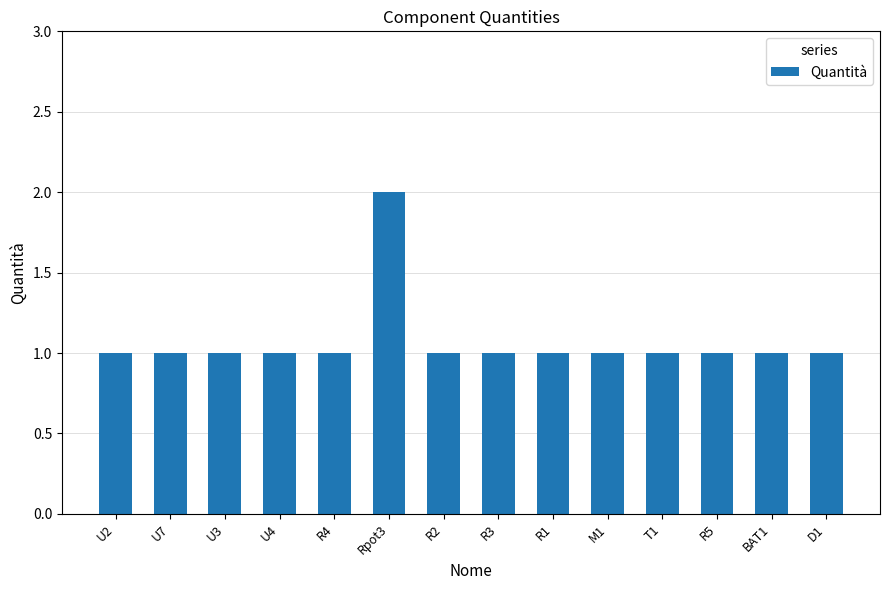

Is it true that the value at R4 is 1?

True